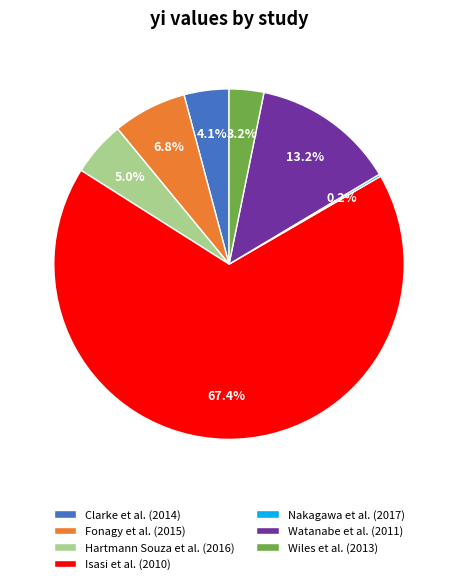

Which slice is the largest?

Isasi et al. (2010)